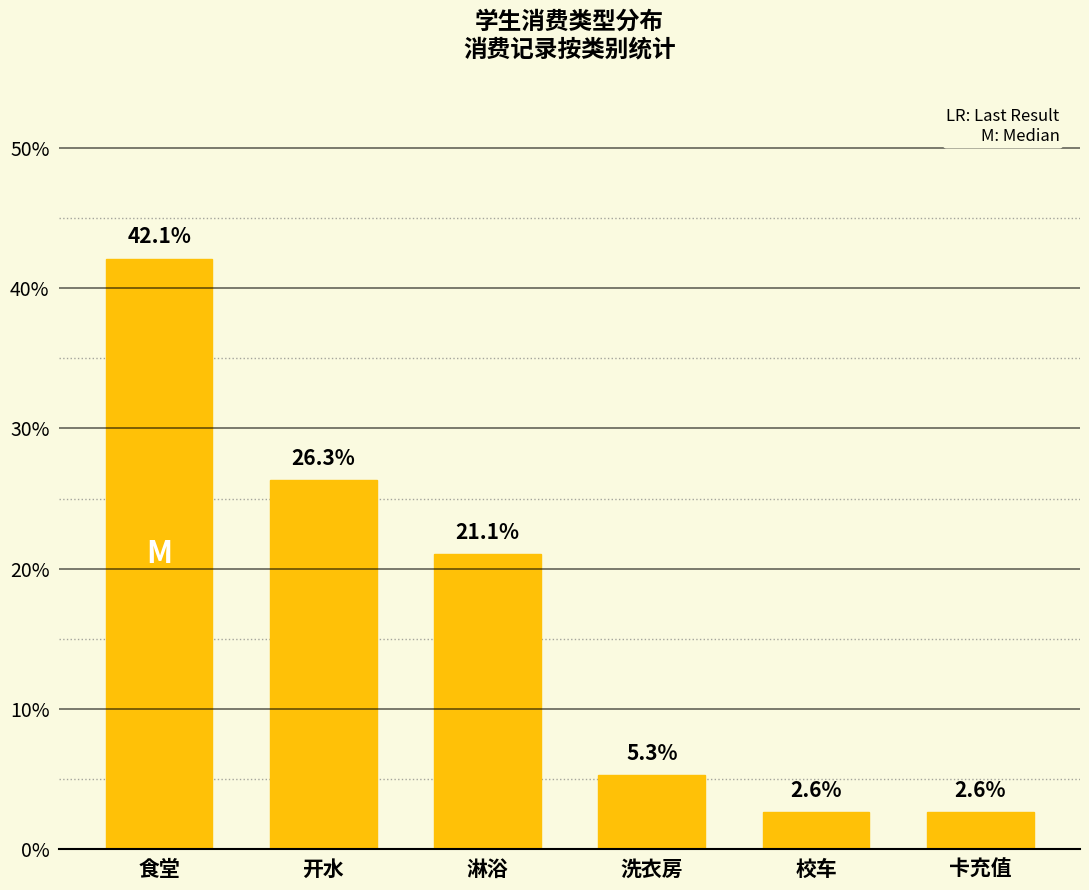

Is it true that the value at 淋浴 is 21.1?

True